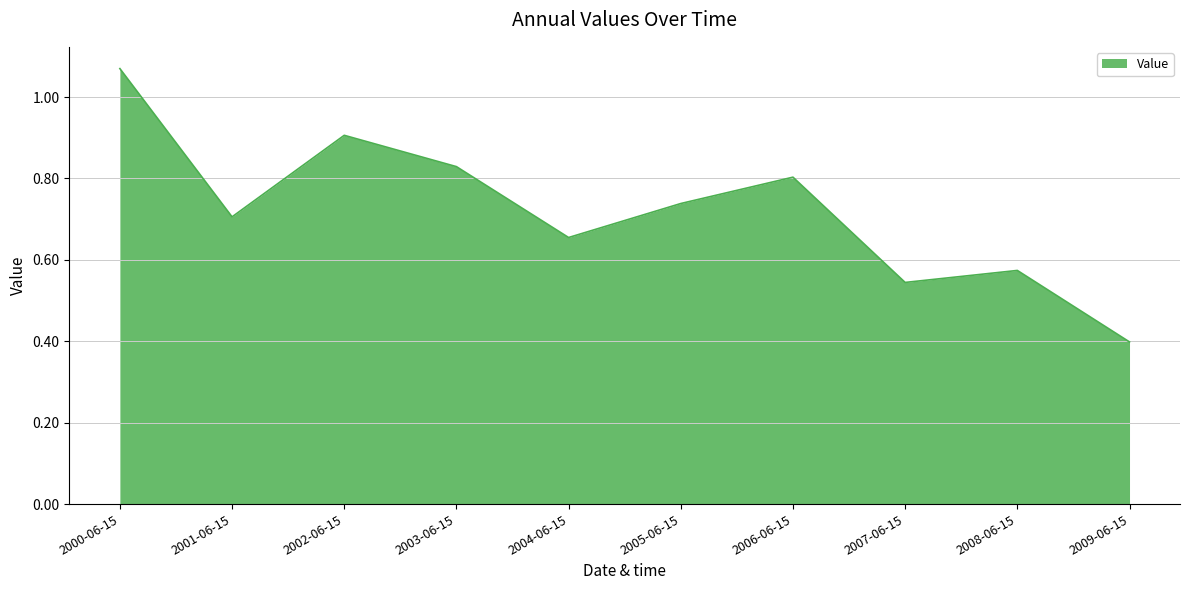

What is the minimum value shown in the chart?

0.4